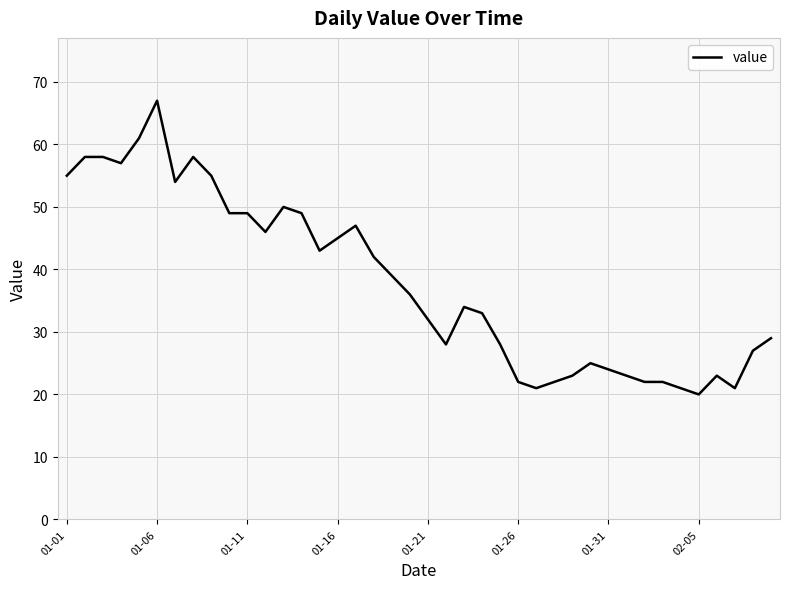

What is the minimum value shown in the chart?

20